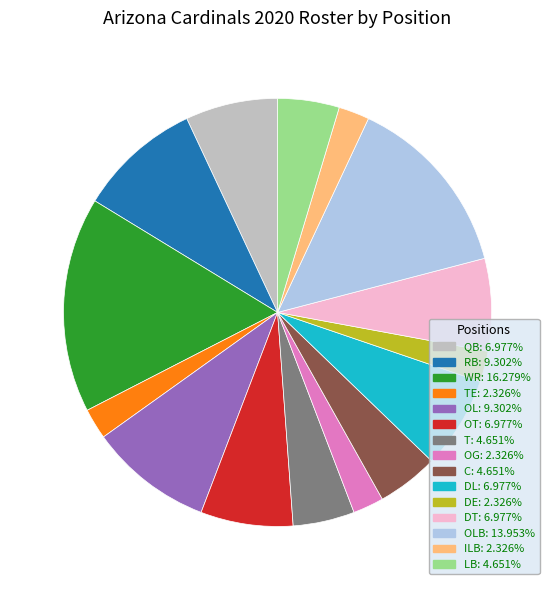

How many slices are in this pie chart?

15